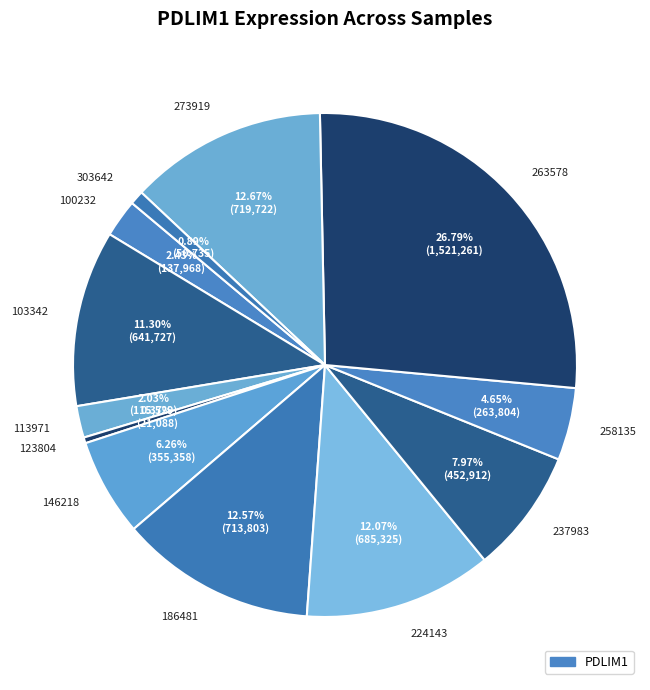

Is there a majority slice in this chart?

No